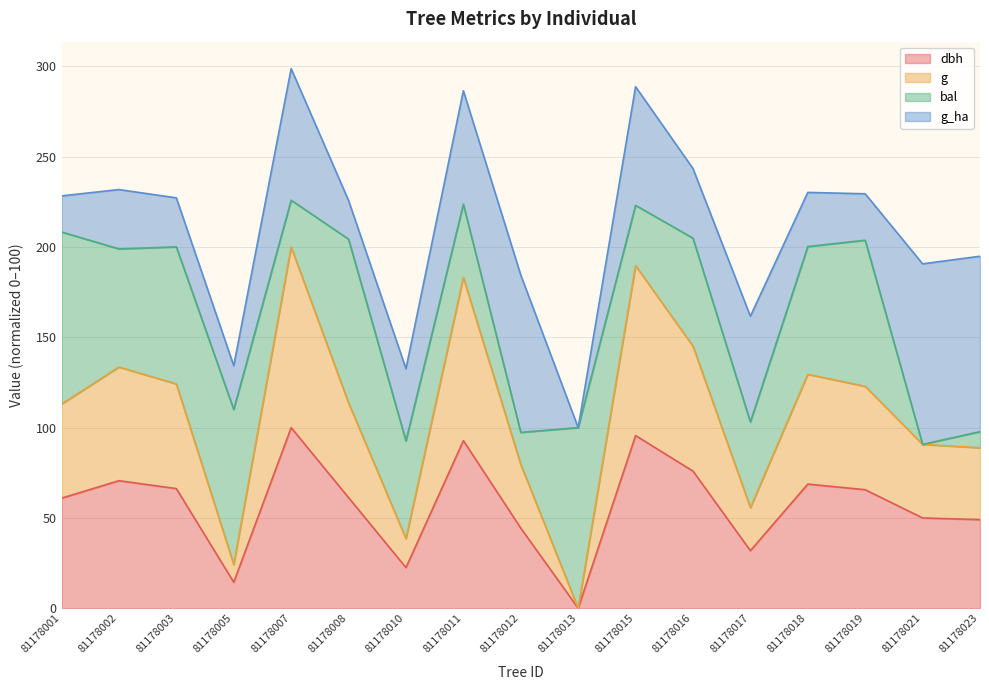

How many lines are shown in the chart?

4